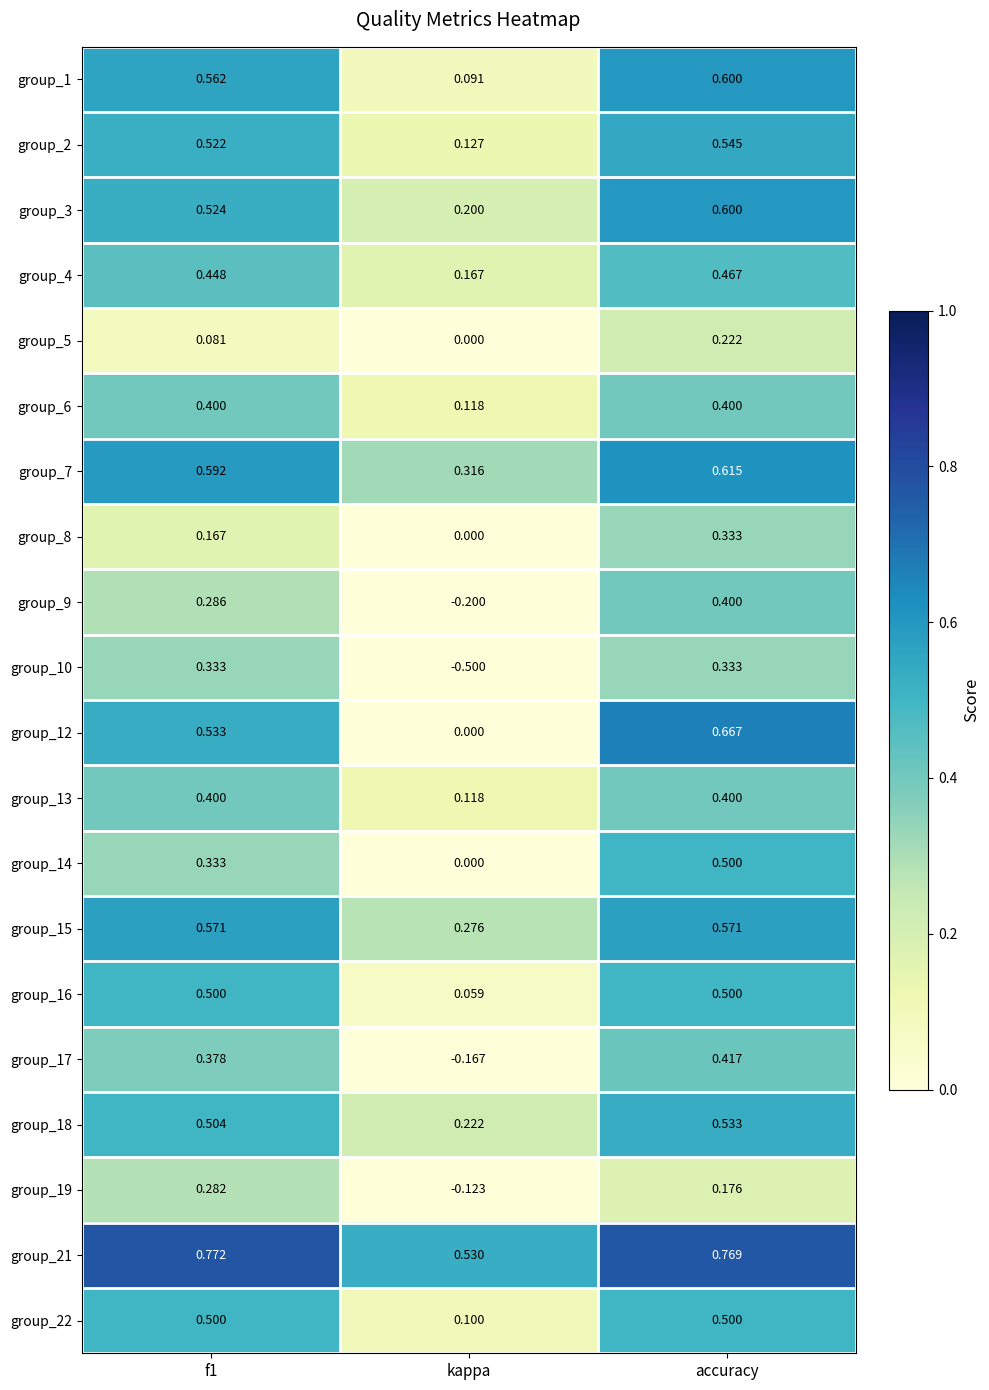

Which category has the lowest value in the group_18 series?

kappa